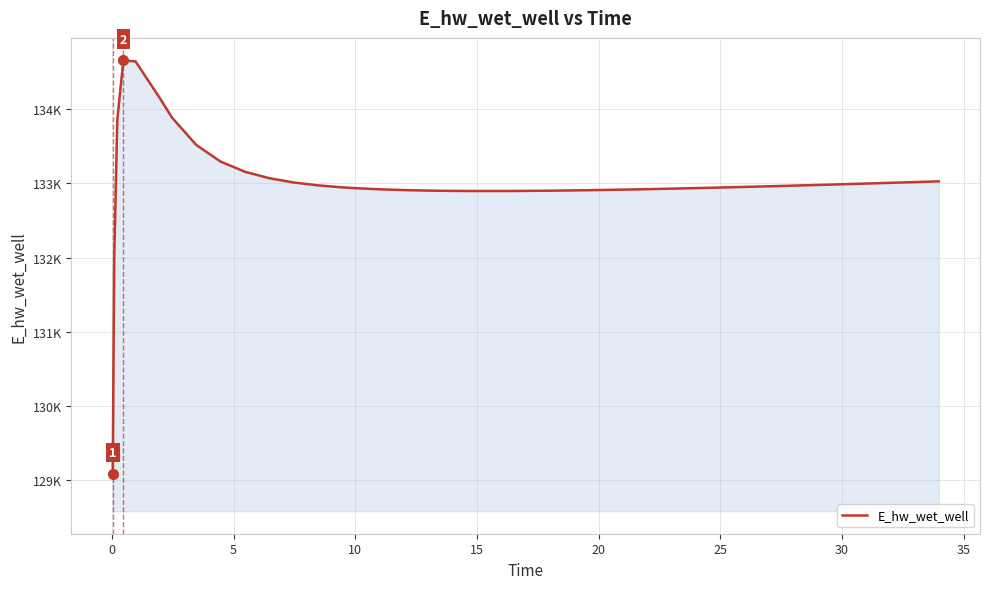

What is the greatest value displayed?

134659.3